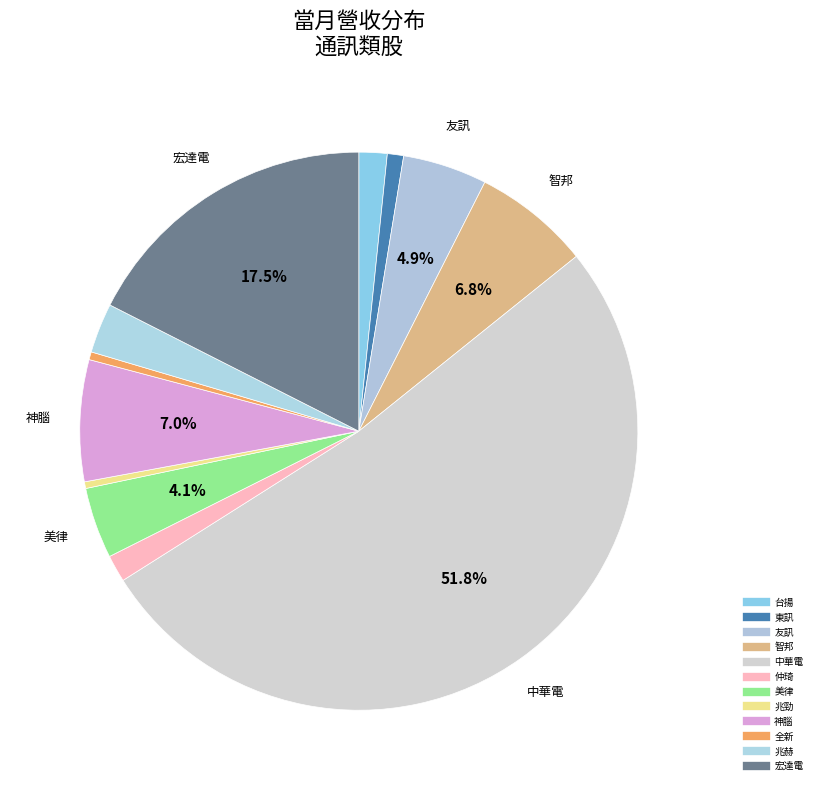

Does 中華電 account for over 50% of the chart?

Yes